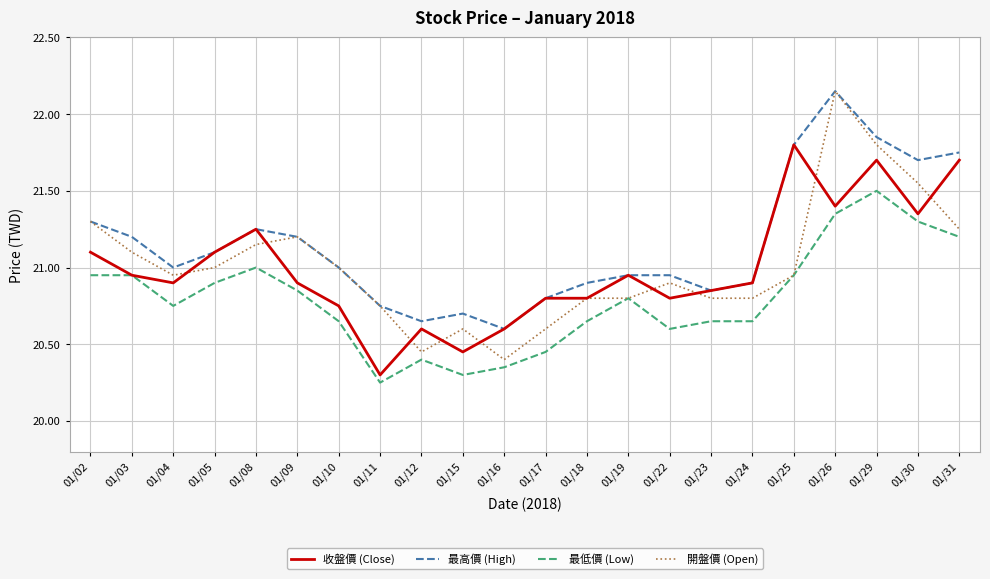

At which category is the sum across all series the highest?

01/26